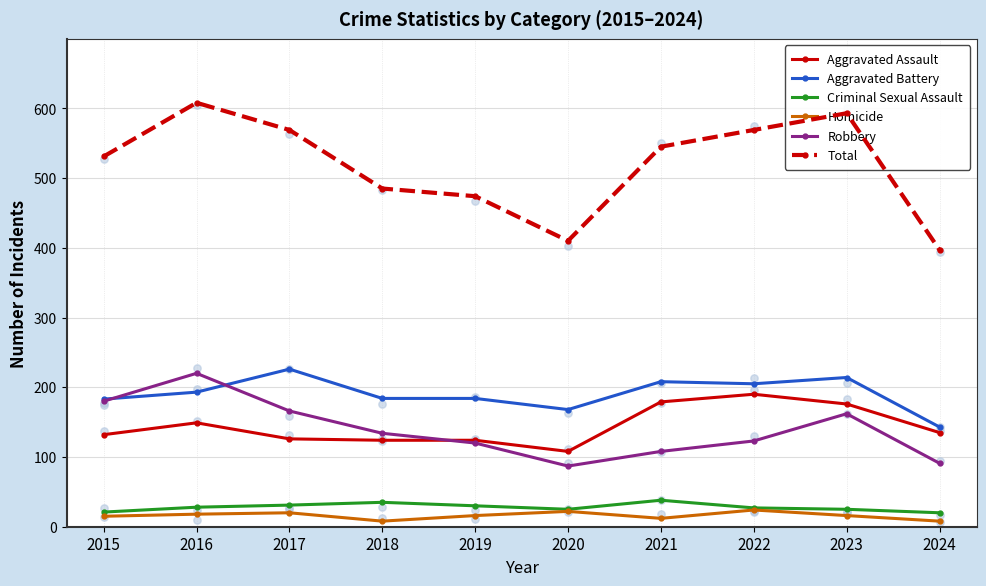

Is the value of Criminal Sexual Assault at 2024 greater than the value of Aggravated Battery at 2020?

No